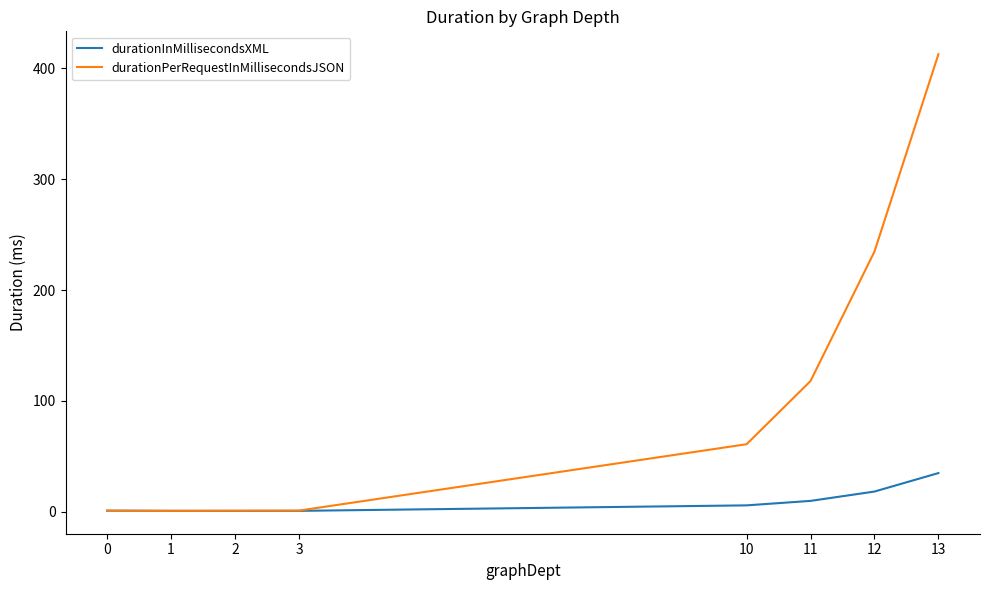

What is the maximum value shown in the chart?

412.9